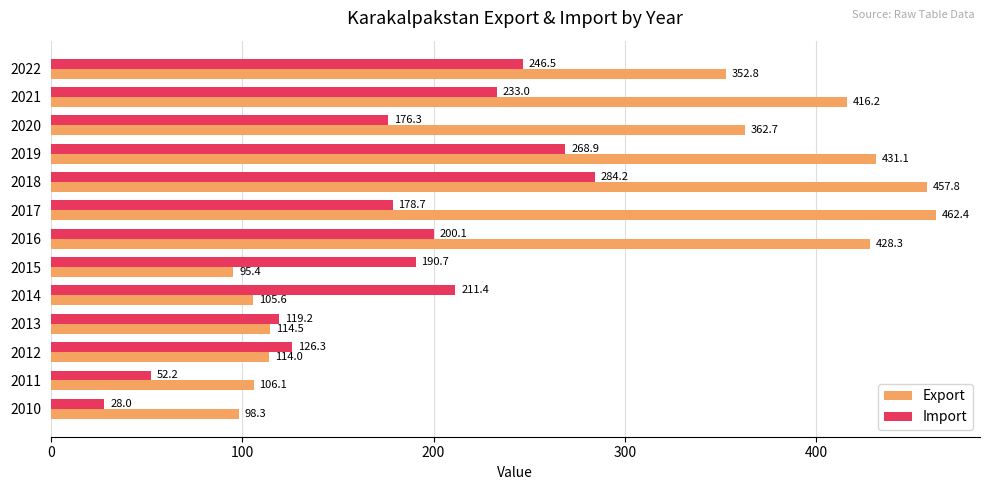

The Import series shows 351.2 at 2014. True or false?

False